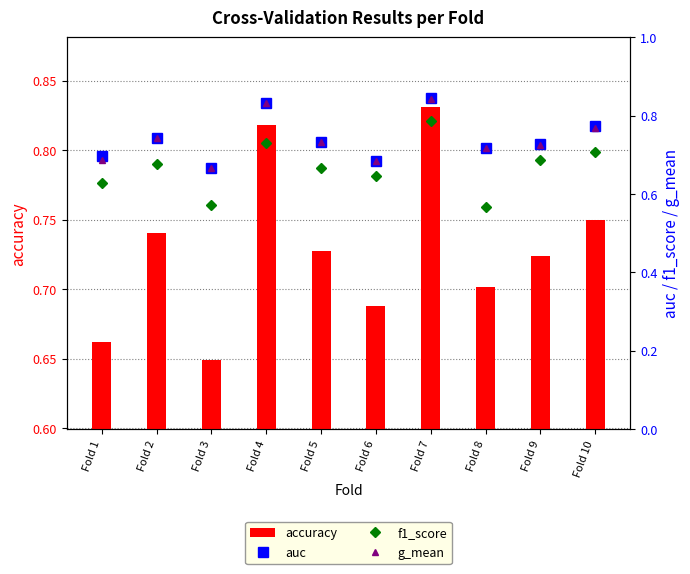

Reading right to left, list all the values displayed in this chart.

accuracy: Fold 10=0.8	Fold 9=0.7	Fold 8=0.7	Fold 7=0.8	Fold 6=0.7	Fold 5=0.7	Fold 4=0.8	Fold 3=0.6	Fold 2=0.7	Fold 1=0.7
auc: Fold 10=0.8	Fold 9=0.7	Fold 8=0.7	Fold 7=0.8	Fold 6=0.7	Fold 5=0.7	Fold 4=0.8	Fold 3=0.7	Fold 2=0.7	Fold 1=0.7
f1_score: Fold 10=0.7	Fold 9=0.7	Fold 8=0.6	Fold 7=0.8	Fold 6=0.6	Fold 5=0.7	Fold 4=0.7	Fold 3=0.6	Fold 2=0.7	Fold 1=0.6
g_mean: Fold 10=0.8	Fold 9=0.7	Fold 8=0.7	Fold 7=0.8	Fold 6=0.7	Fold 5=0.7	Fold 4=0.8	Fold 3=0.7	Fold 2=0.7	Fold 1=0.7